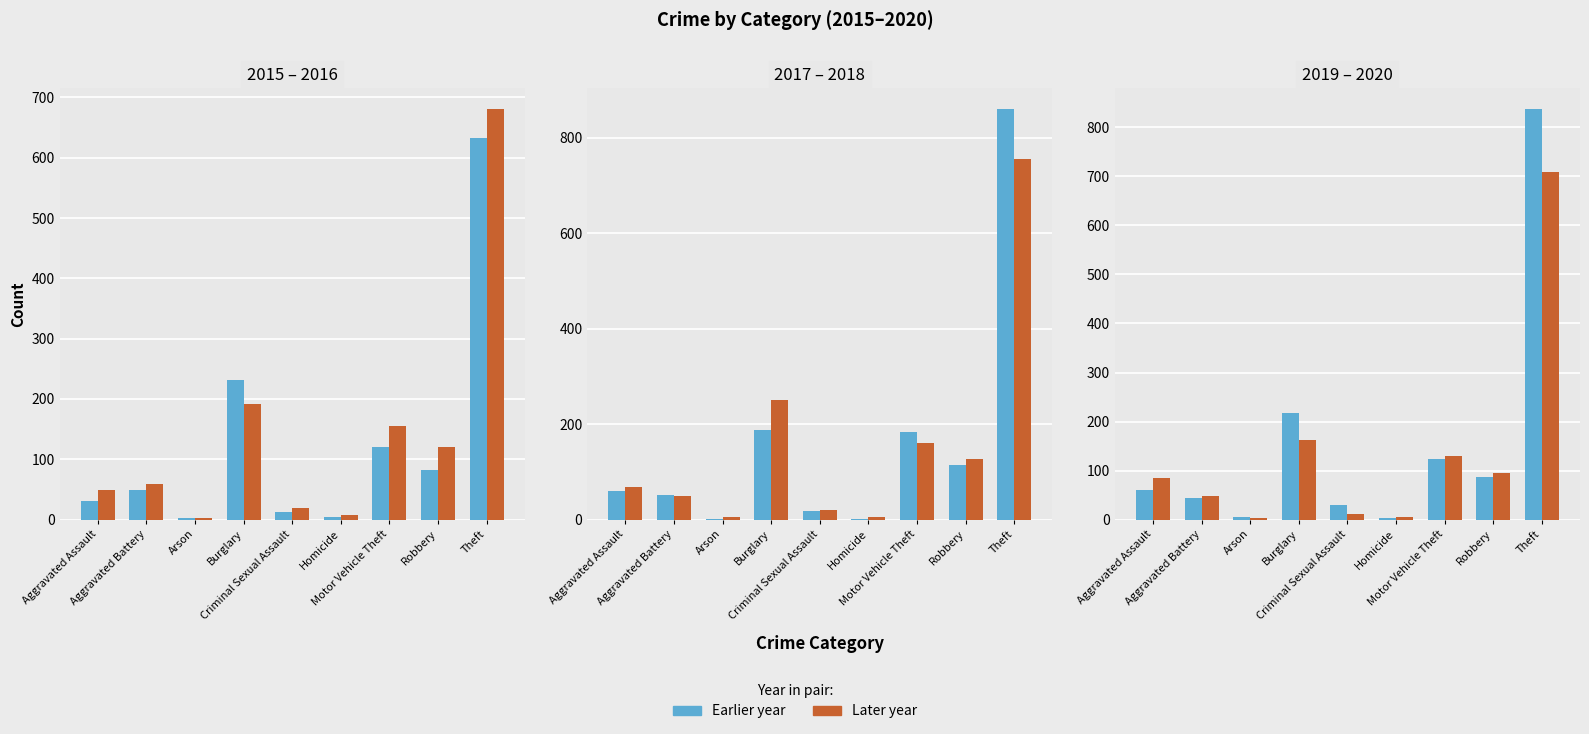

Is it true that 2015 equals 232 at Burglary?

True